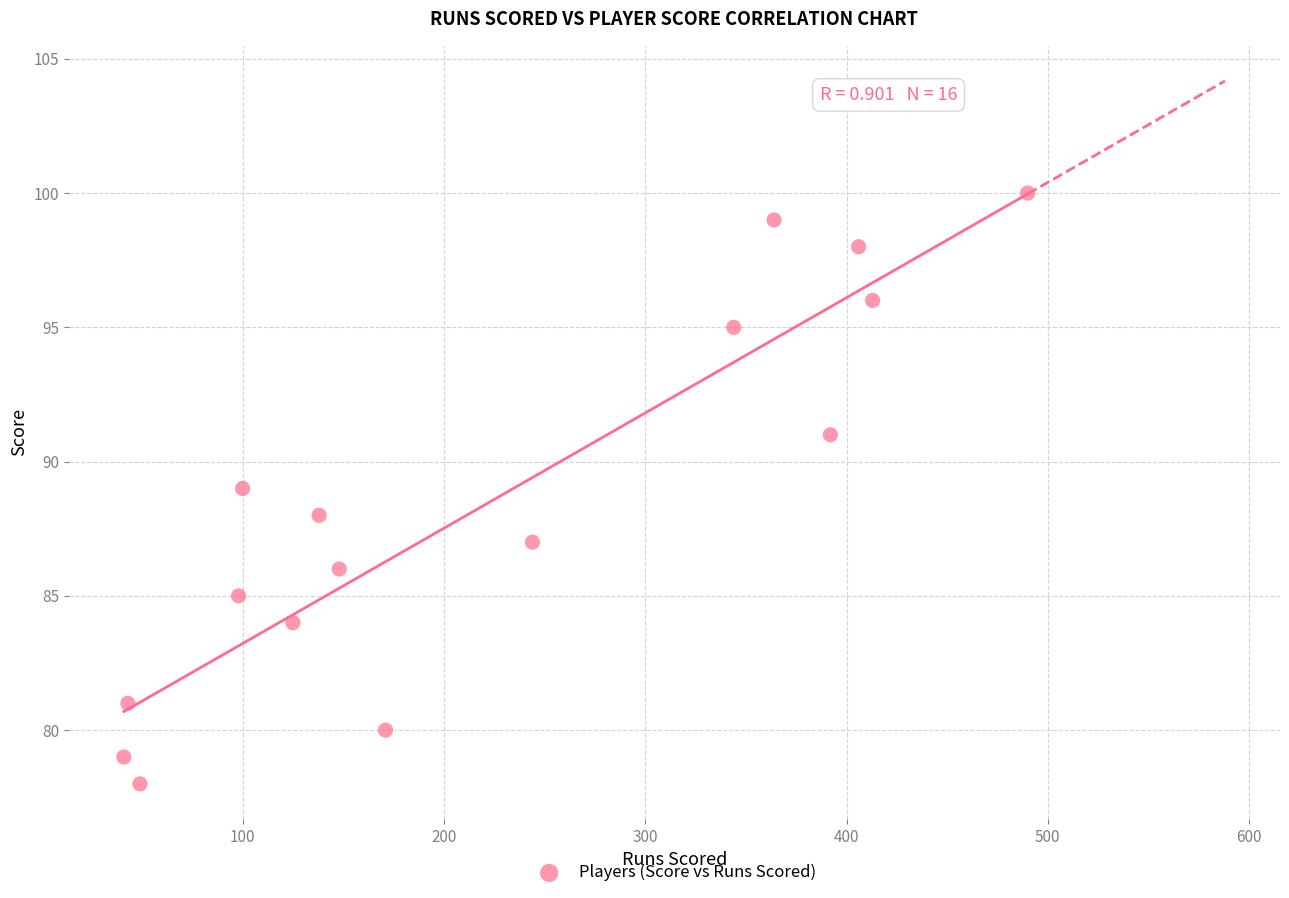

What is the range of X values (max minus min)?

449